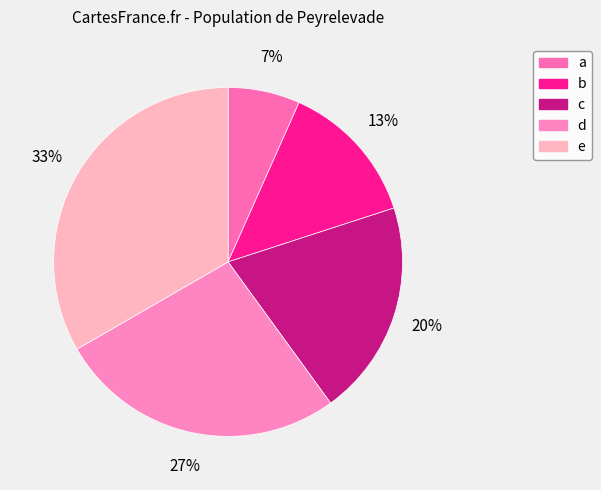

Is it true that a is 7% of the pie?

True